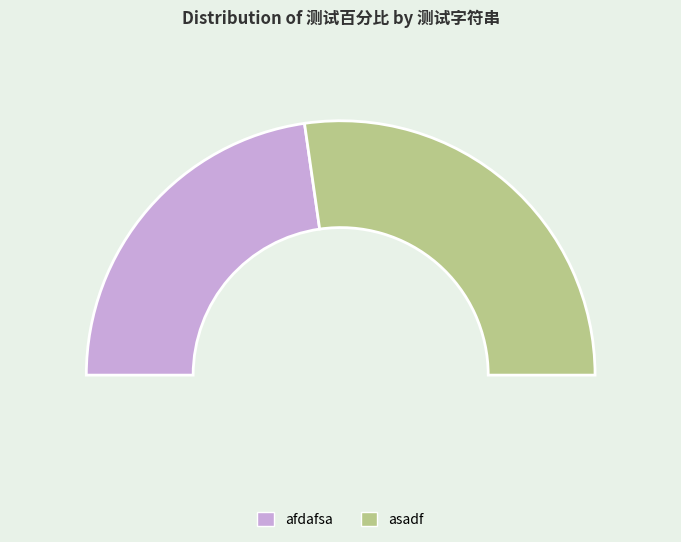

How many segments does this pie chart have?

2